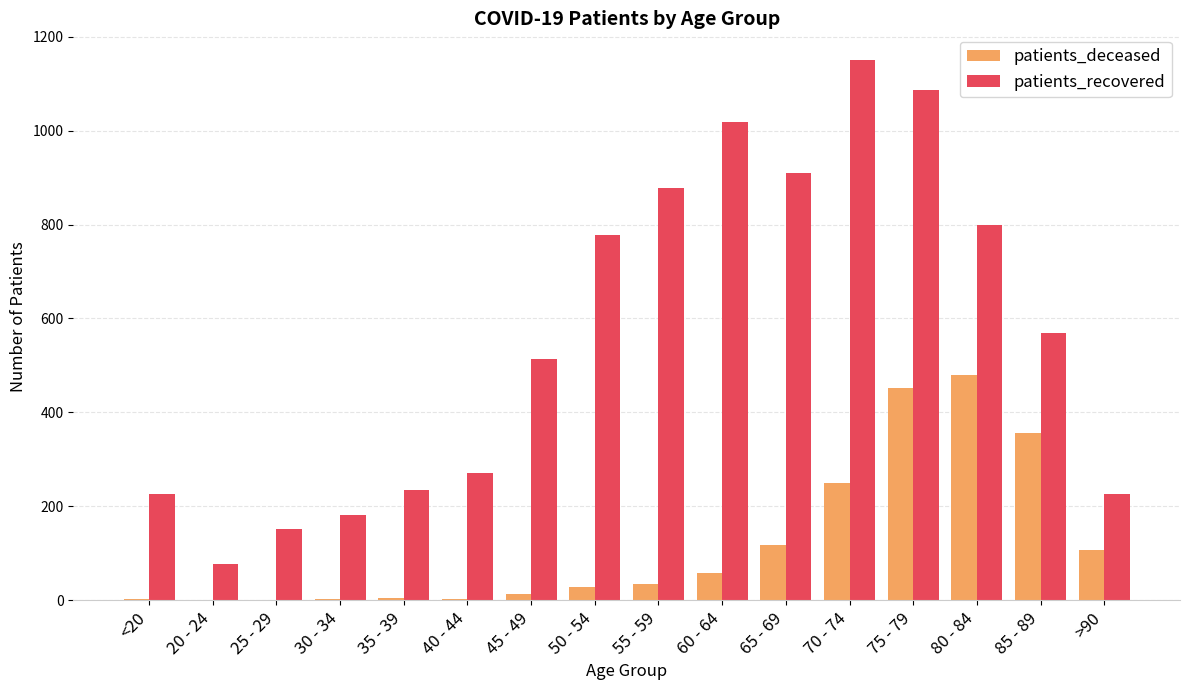

Which series changed the most between 40 - 44 and 50 - 54?

patients_recovered